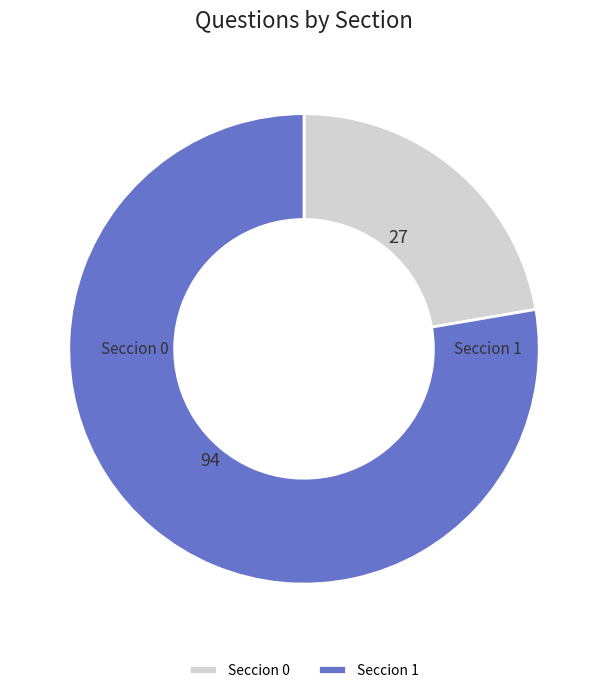

Approximately how many times larger is the value at Seccion 0 compared to Seccion 1?

0.3